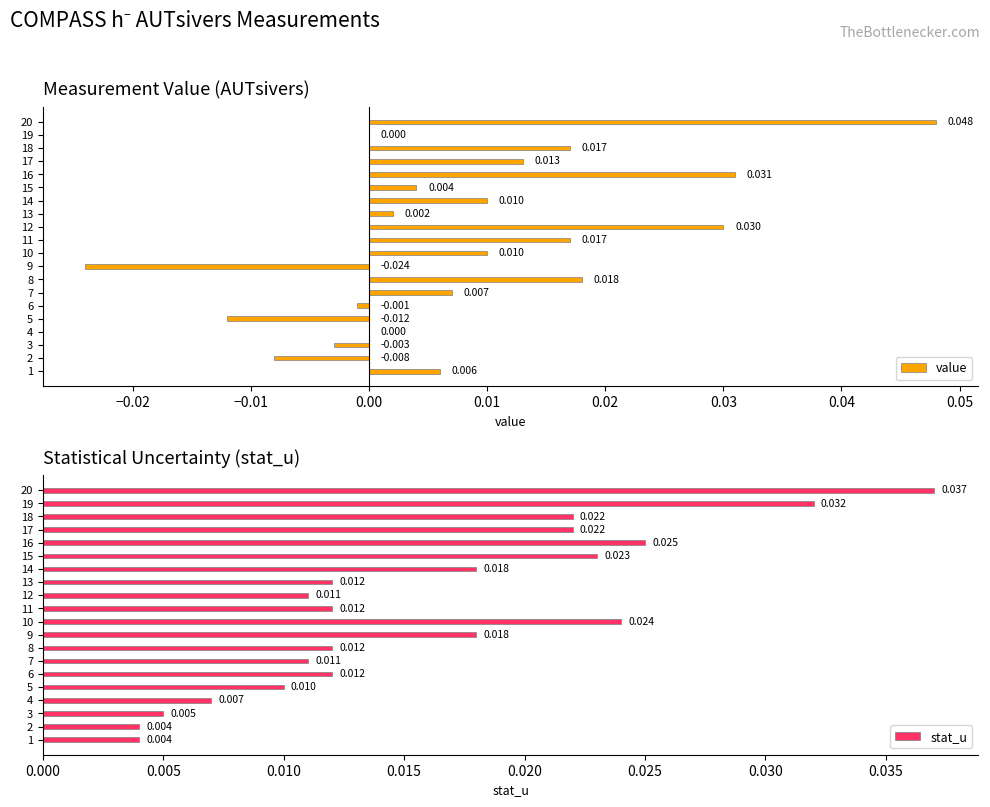

Does the chart contain any negative values?

Yes